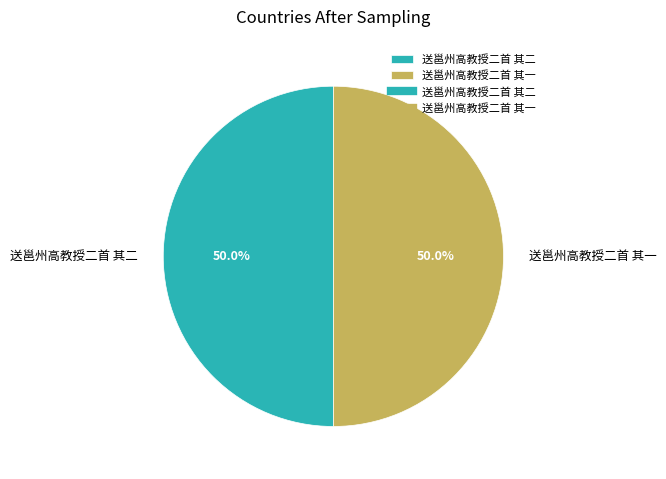

Combined, do 送邕州高教授二首 其一 and 送邕州高教授二首 其二 account for over 50%?

Yes